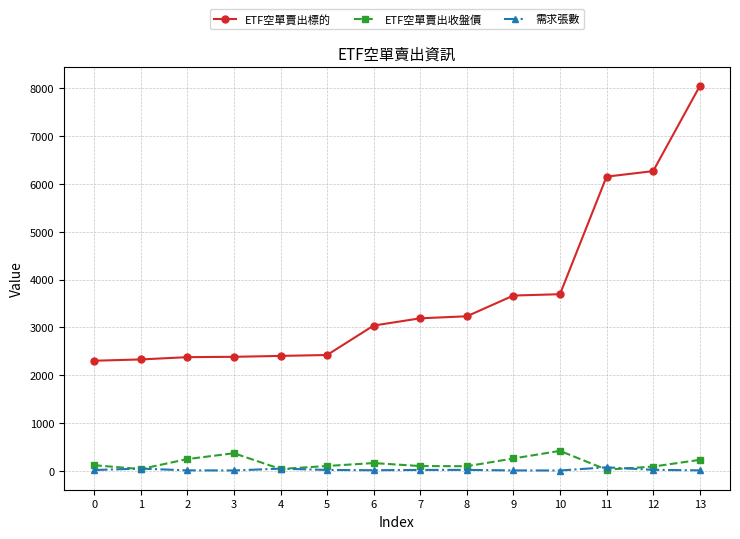

What is the total value across all series at 11?

6245.4